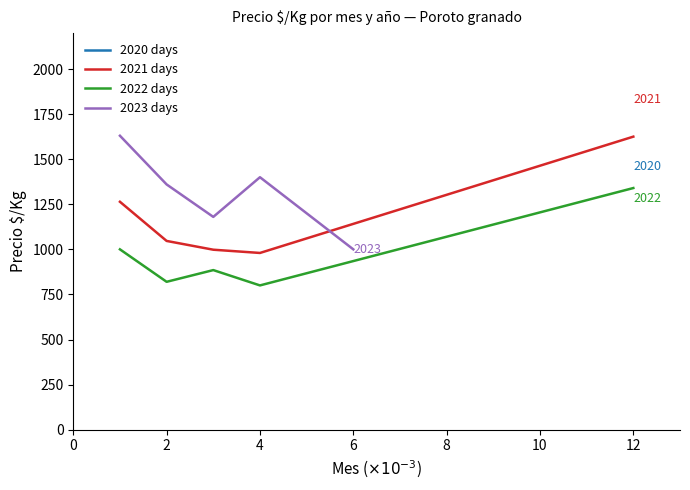

What is the difference between the maximum and minimum values in the 2022 days series?

540.0